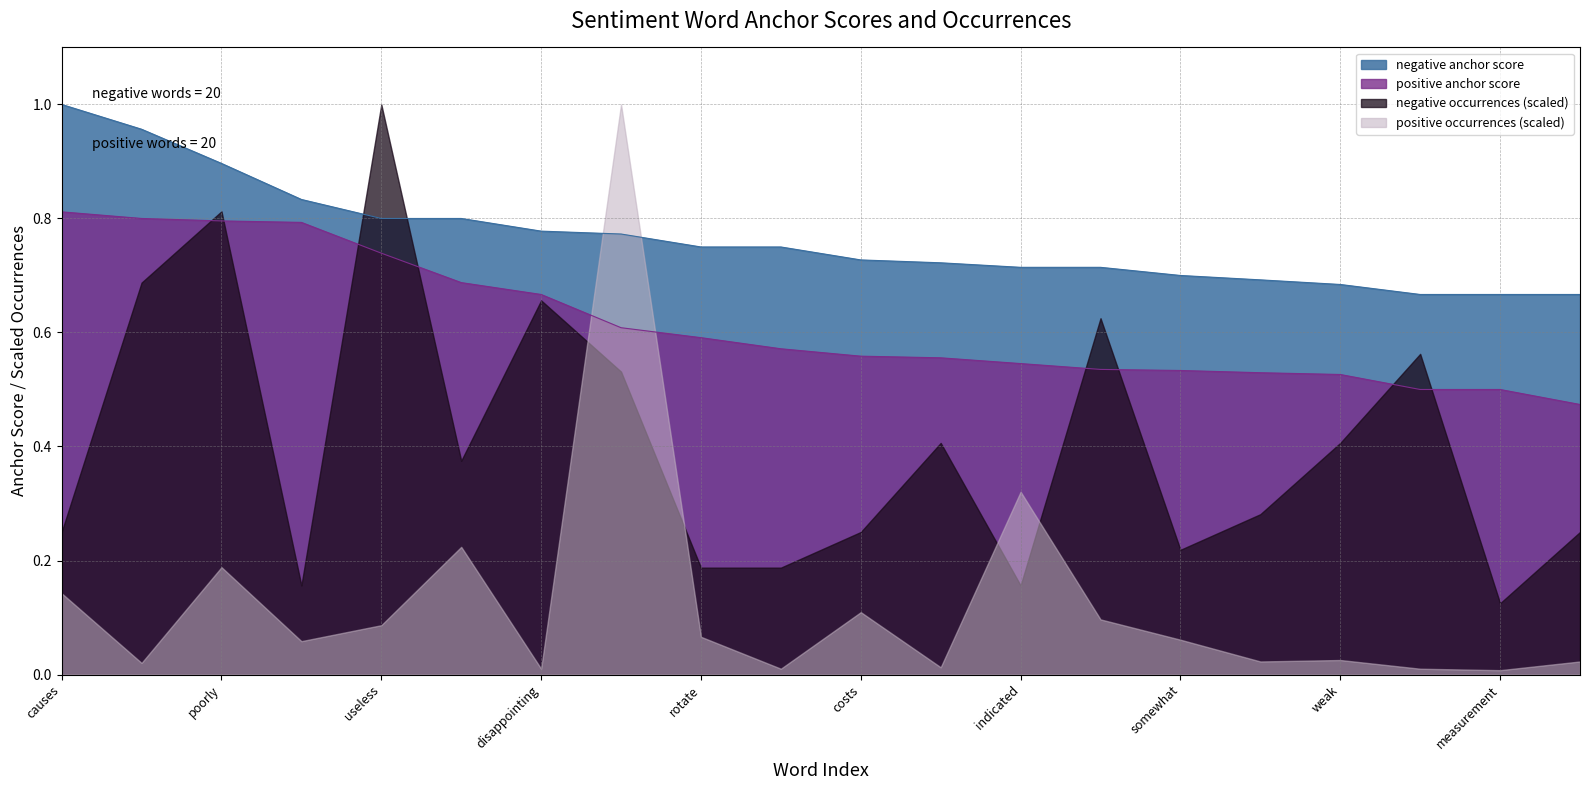

Which series has the largest total across all categories?

negative anchor score